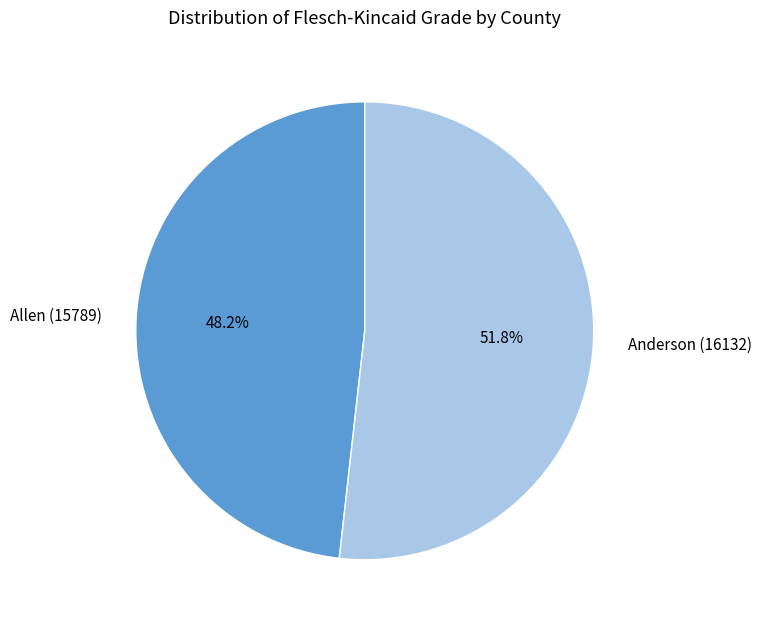

Which slice is the largest?

Anderson (16132)